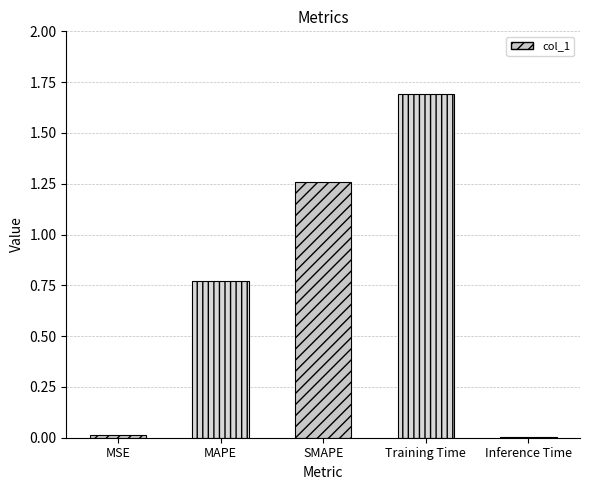

What is the sum of all values?

3.7